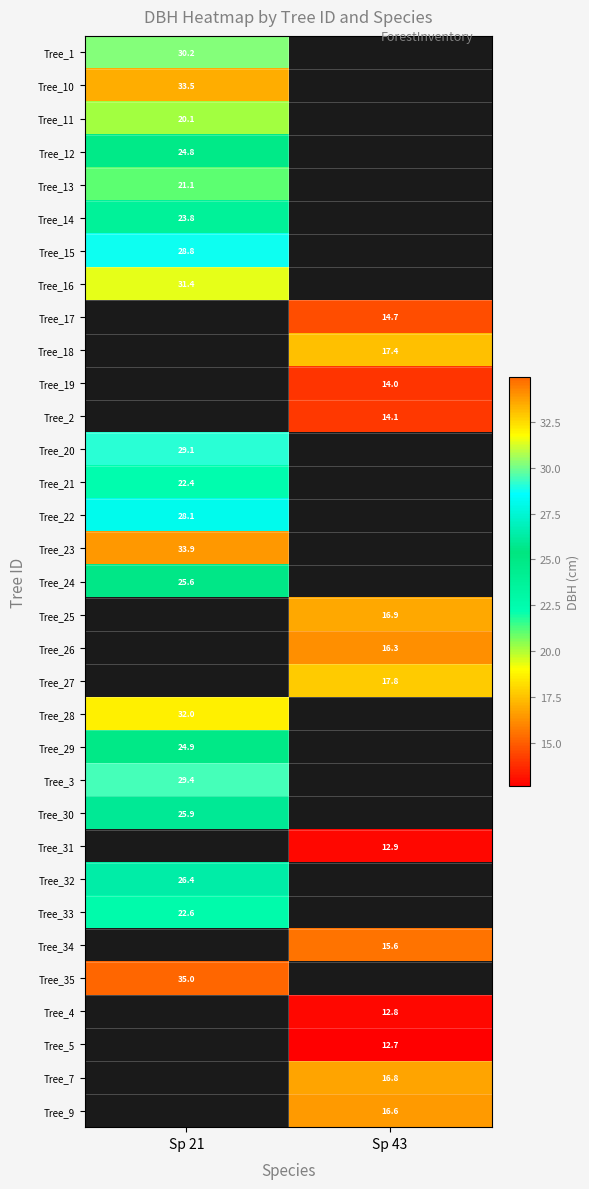

How many data points does each series have?

2